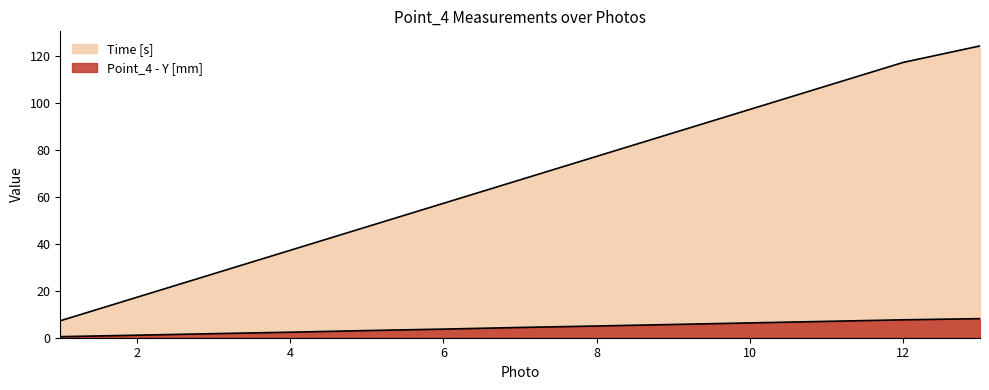

True or false: Time [s] and Point_4 - Y [mm] cross at least once.

False